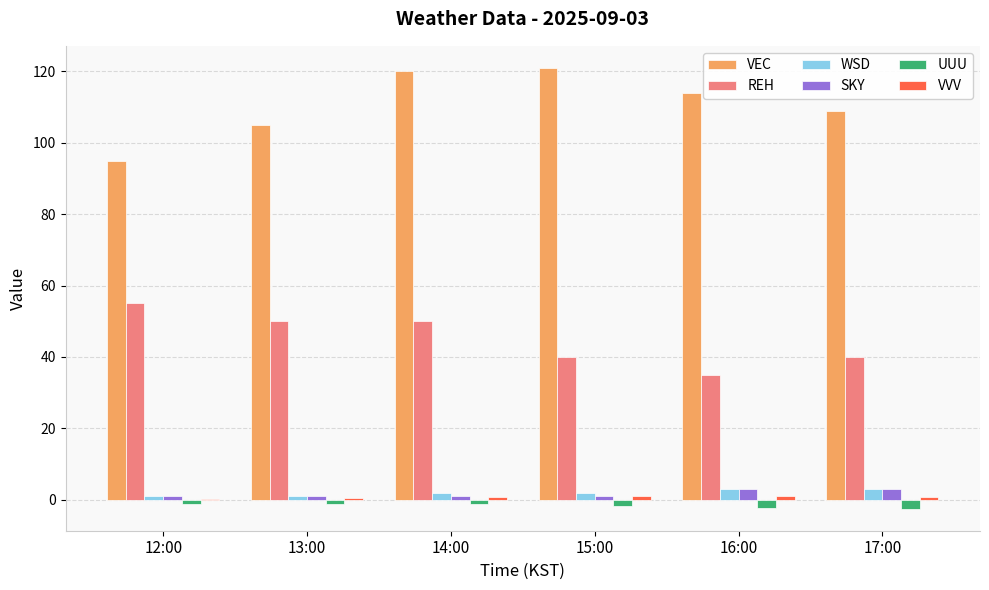

Is the value of VEC at 17:00 greater than the value of UUU at 12:00?

Yes